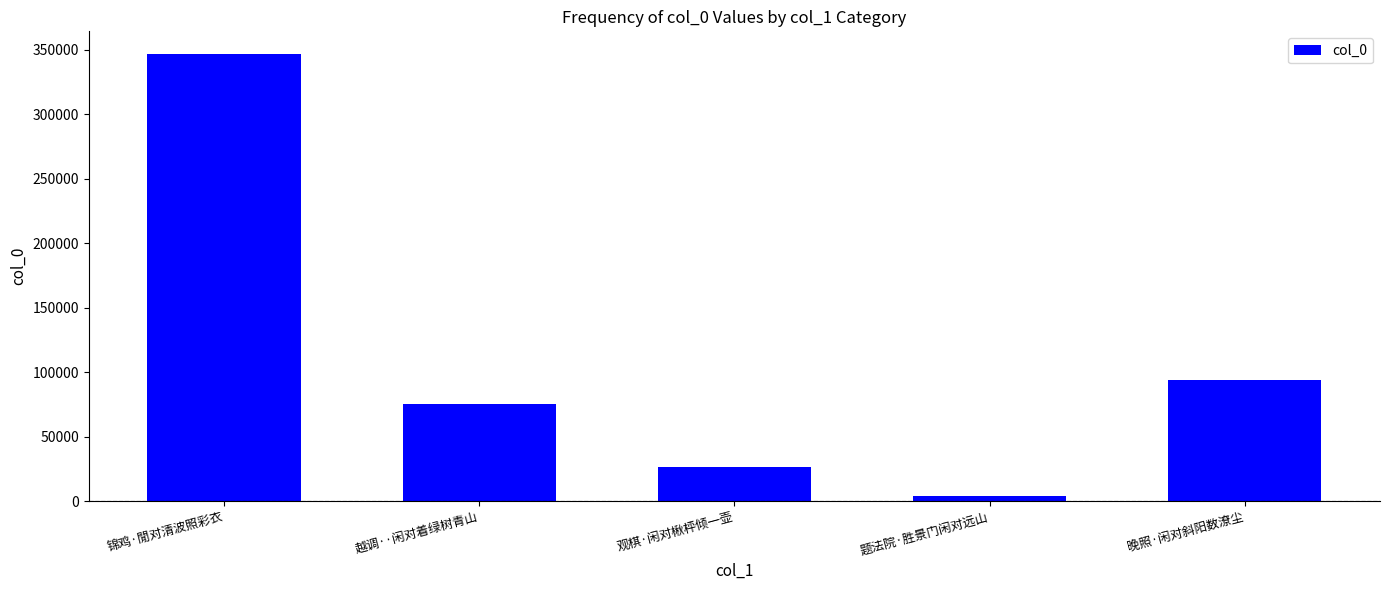

The value at 越调··闲对着绿树青山 is 121912. True or false?

False